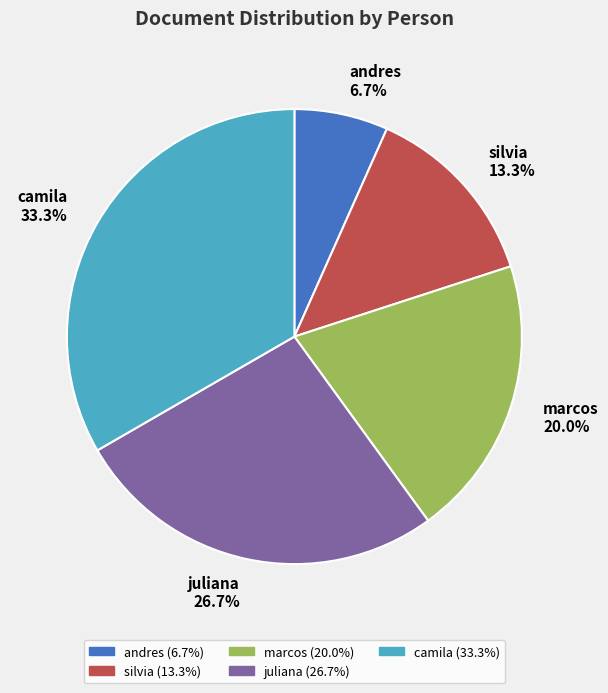

True or false: andres accounts for 1% of the total.

False